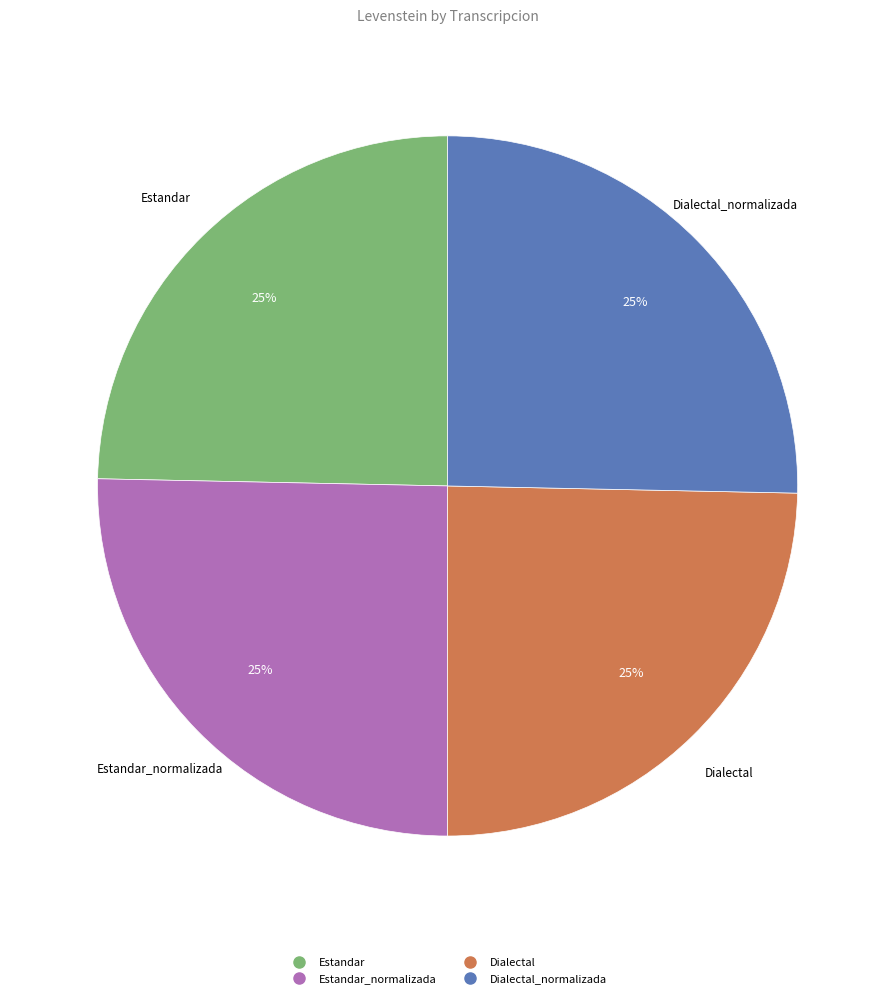

Is there a majority slice in this chart?

No